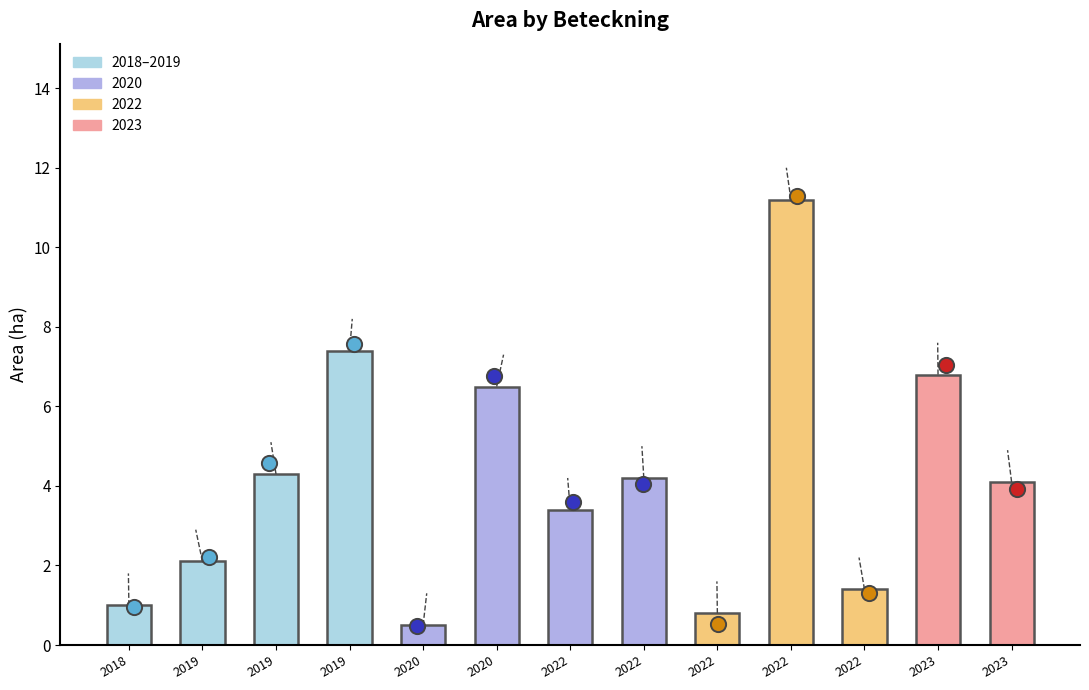

Approximately how many times larger is the value at 2020 compared to 2019?

1.5